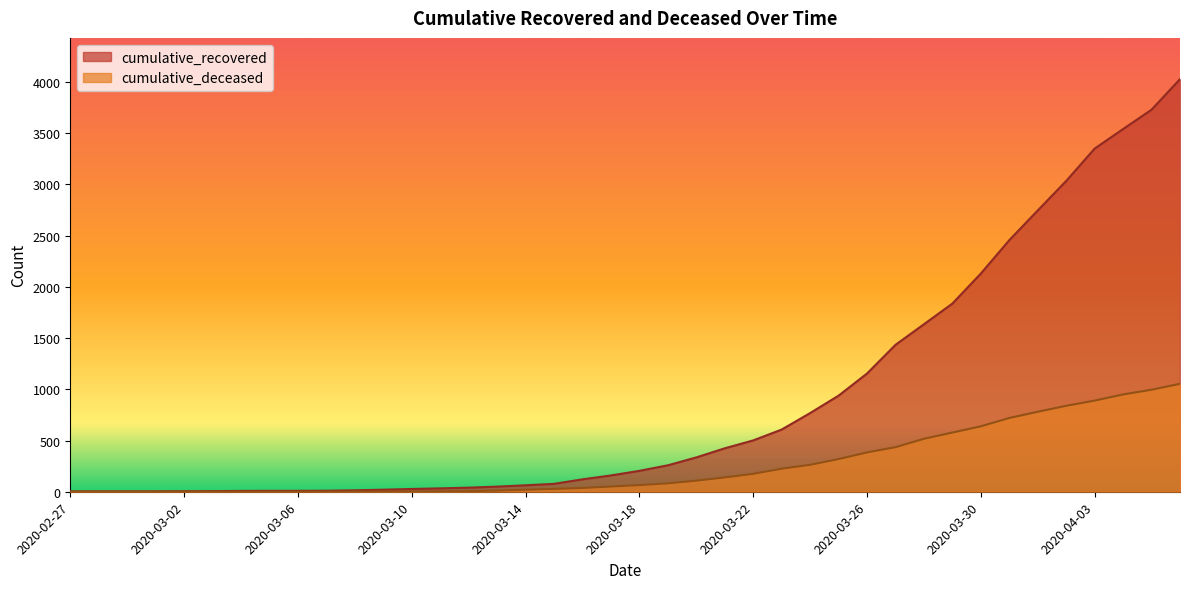

At which label does cumulative_recovered first exceed 204?

2020-03-19